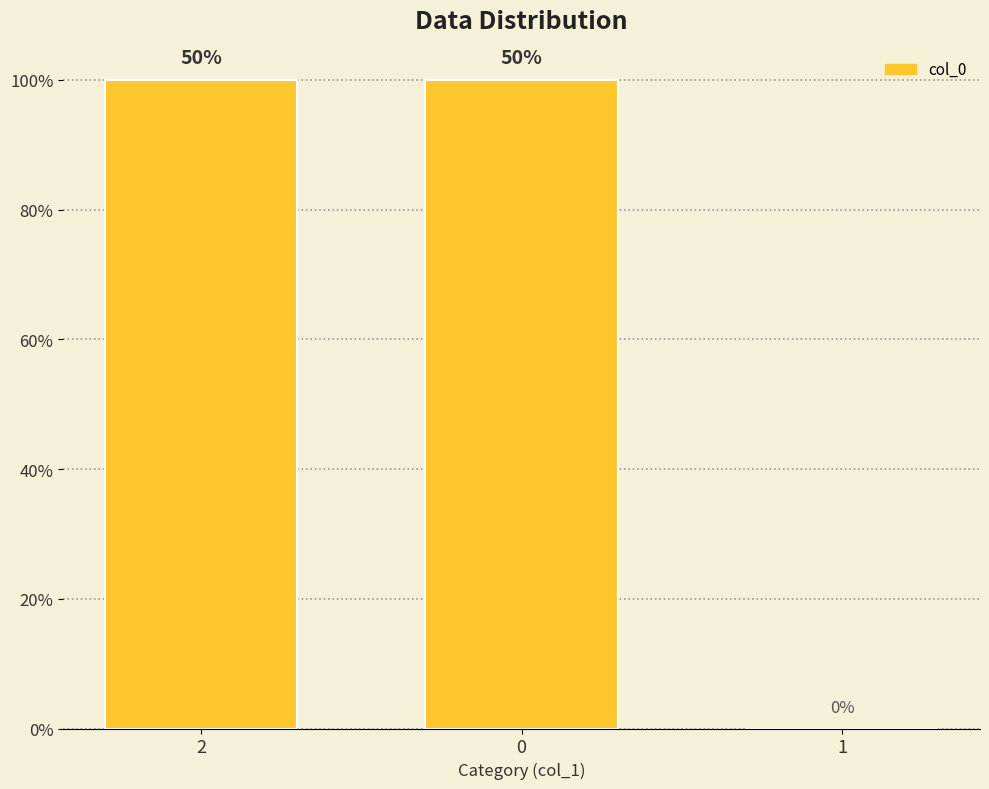

Is it true that the value at 1 is 1?

False